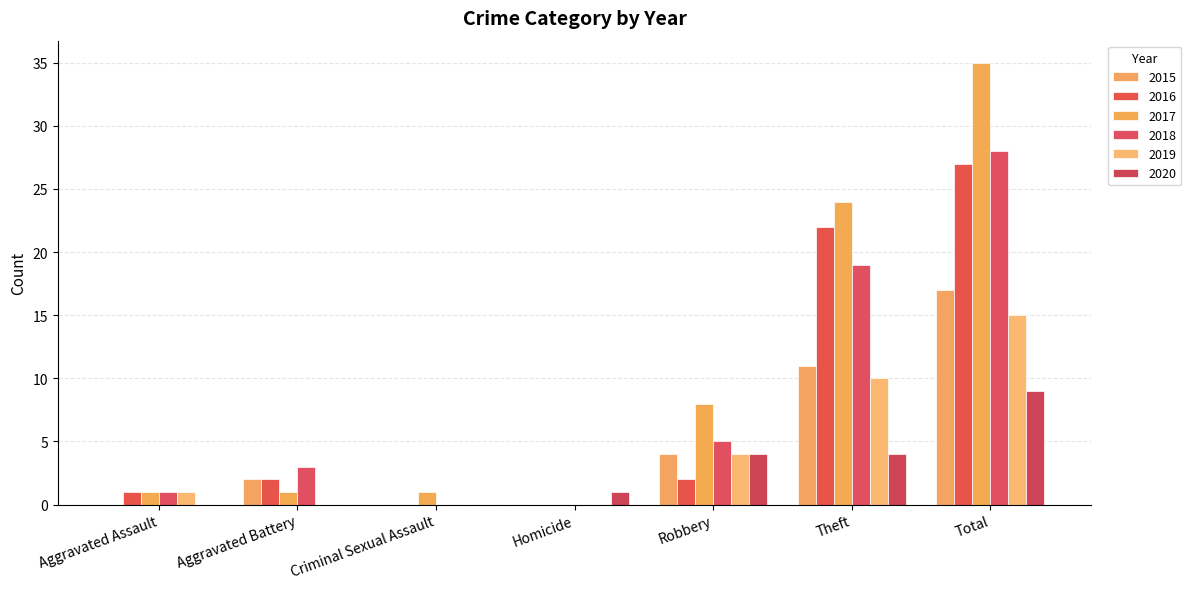

How many series are shown in this chart?

6